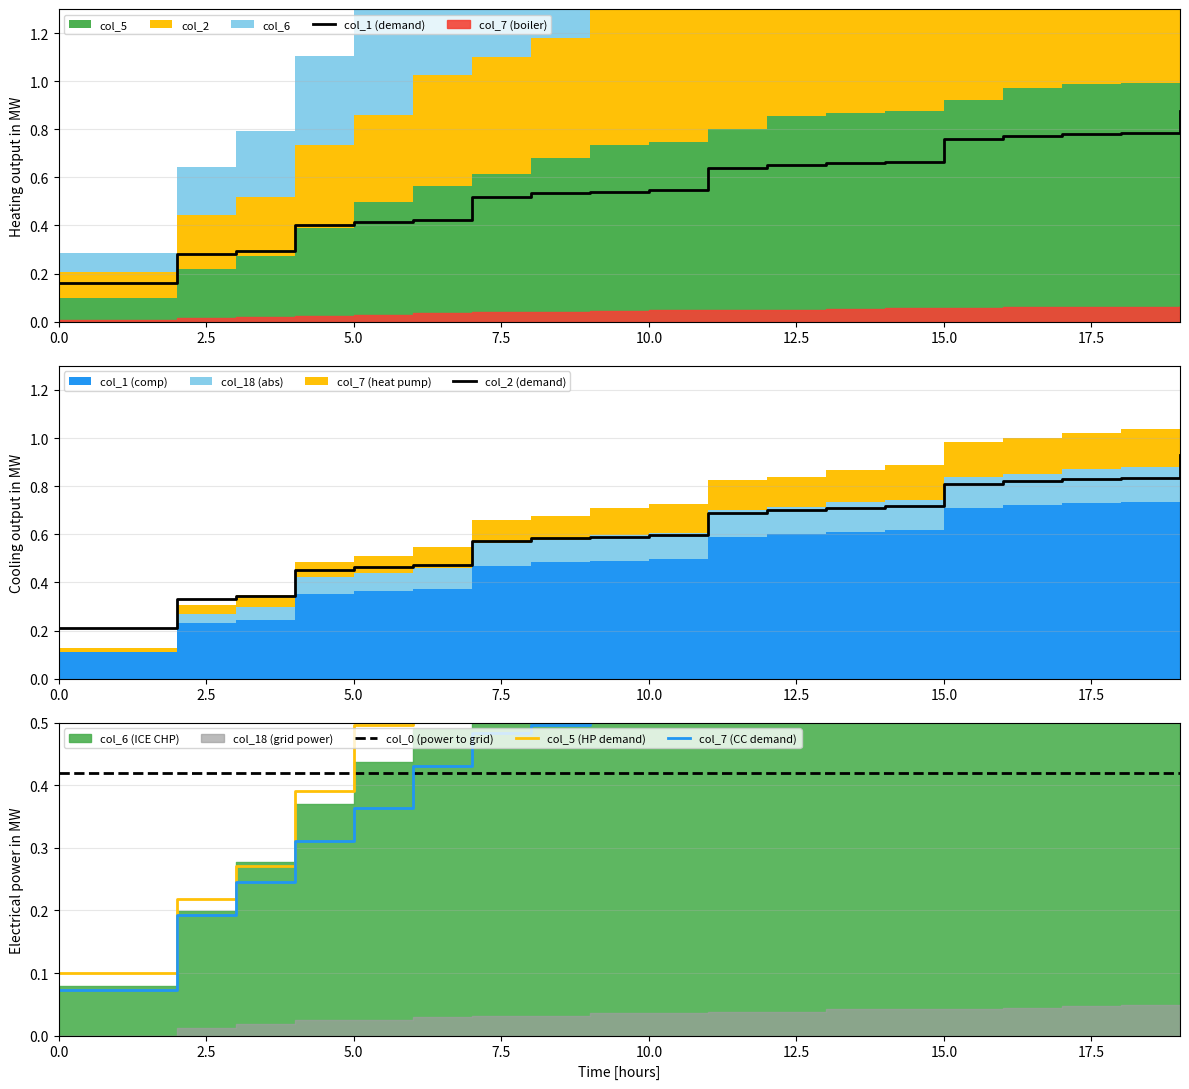

What is the total value across all series at 15?

3.6